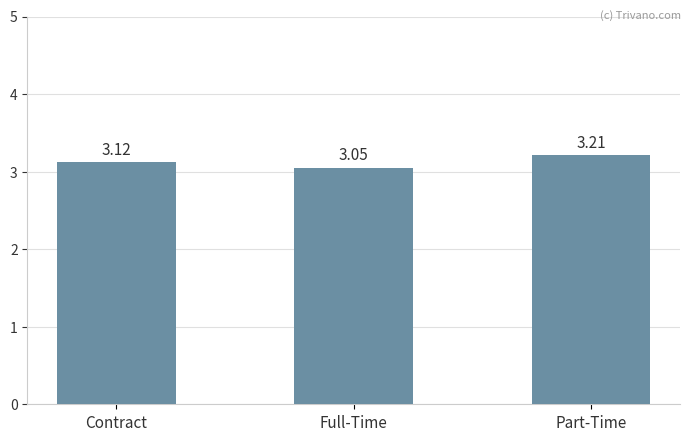

Where is the data nearest to the value 3?

Full-Time